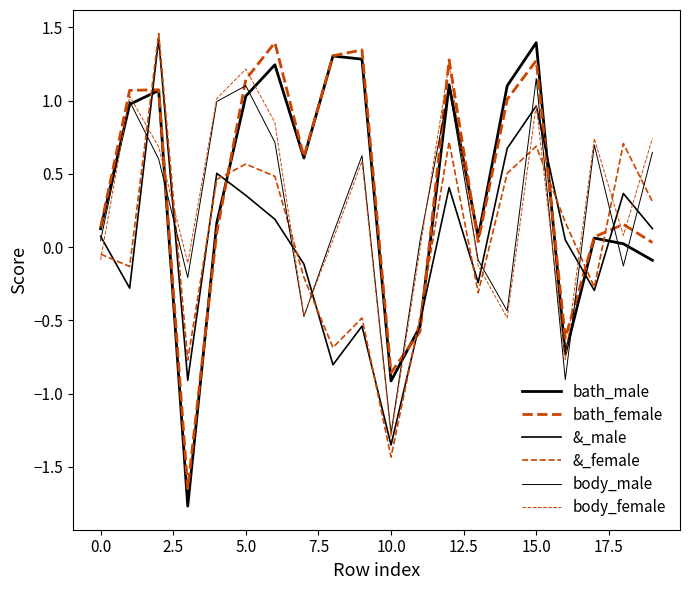

Does the chart have visible grid lines?

No